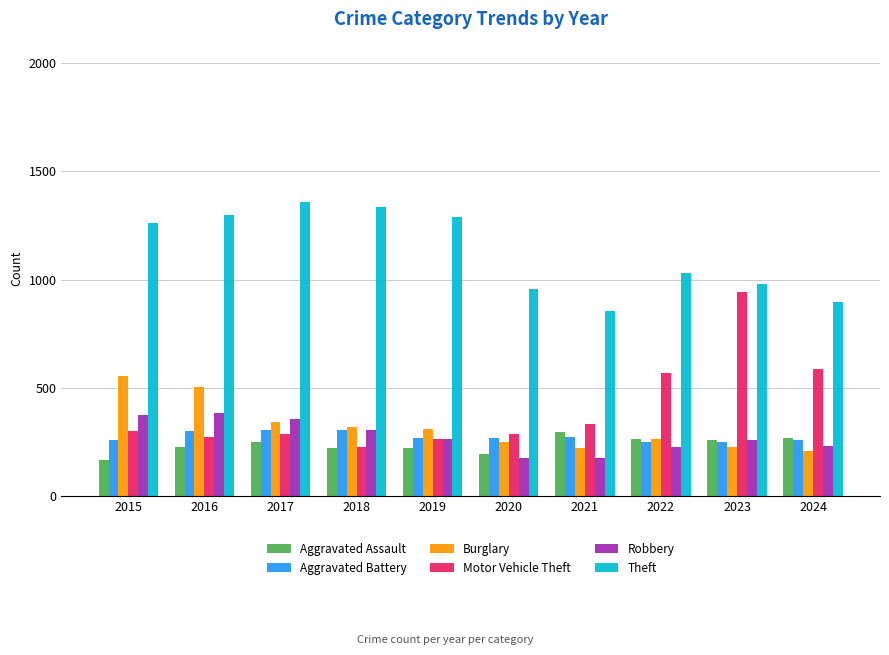

Which series has the largest range (max minus min)?

Motor Vehicle Theft